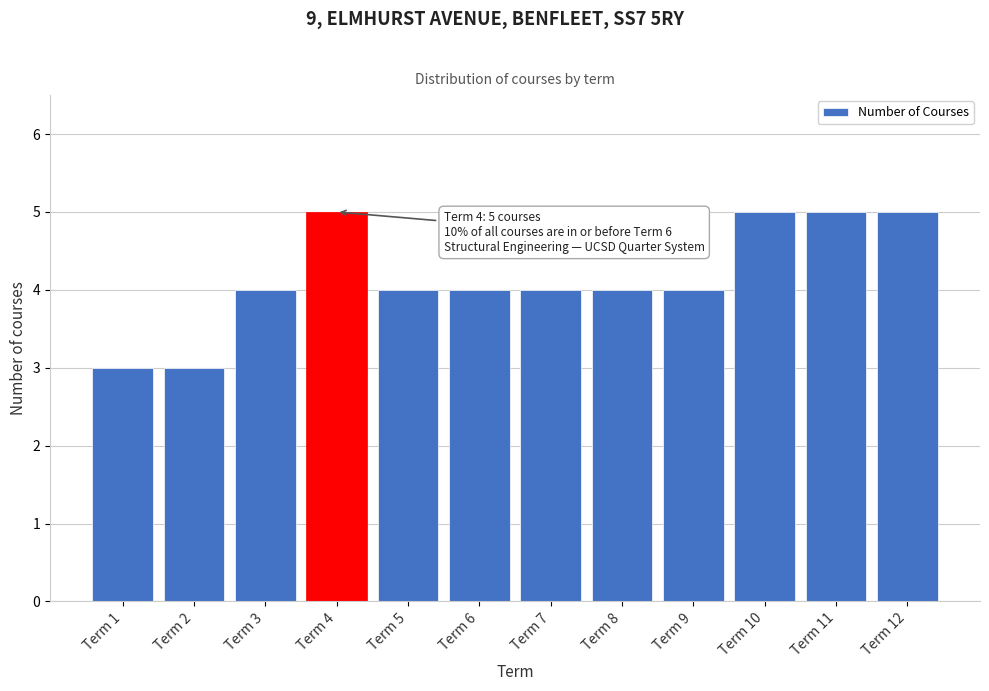

Reading left to right, what are all the values shown in this chart?

3	3	4	5	4	4	4	4	4	5	5	5